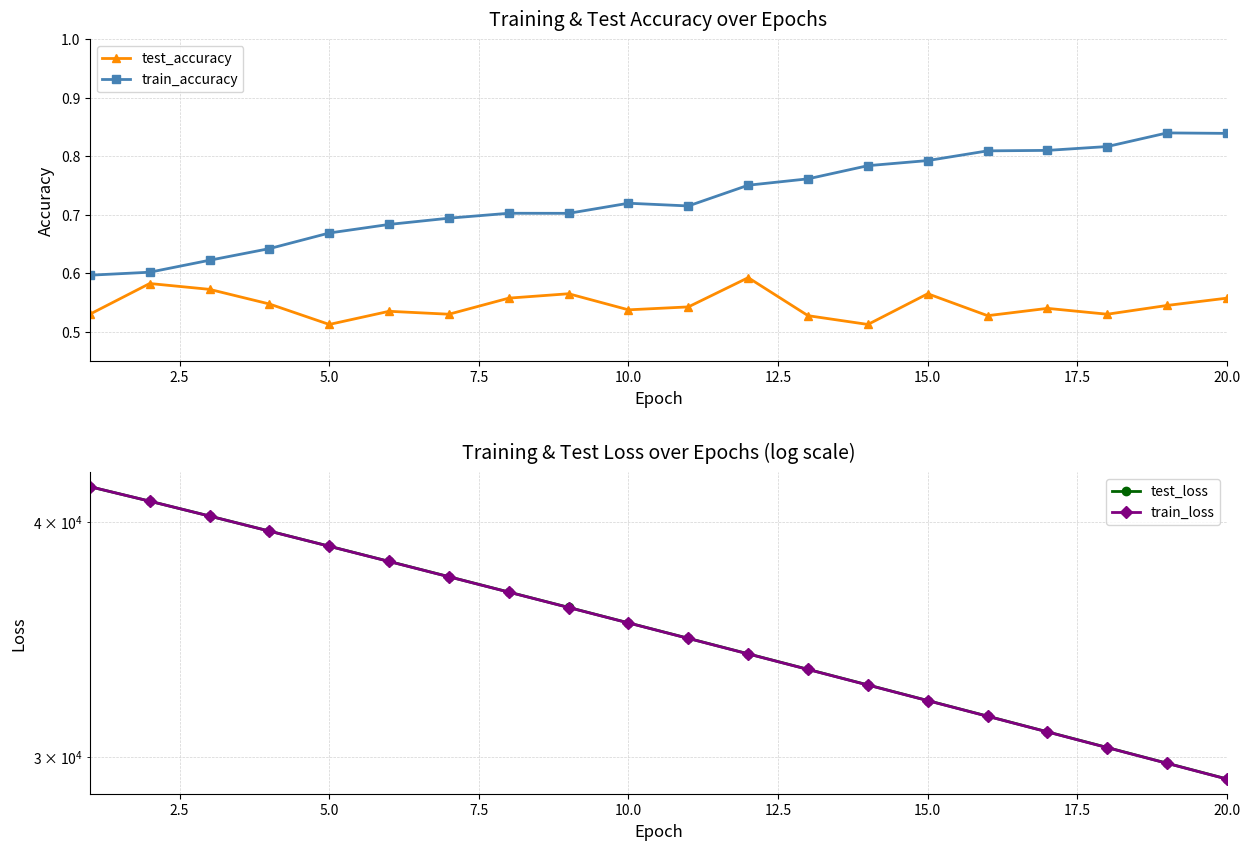

True or false: train_loss and test_accuracy cross at least once.

False